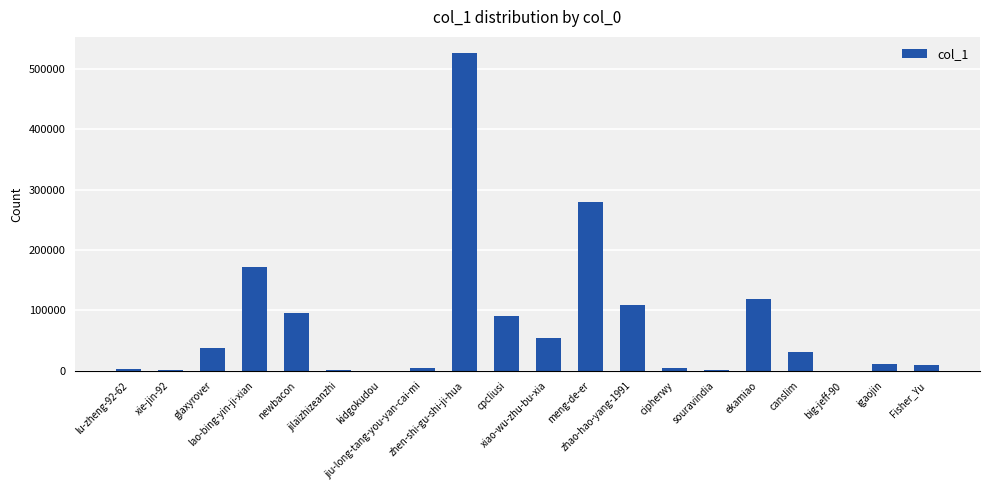

The chart shows a value of 122428 at cpcliusi. True or false?

False